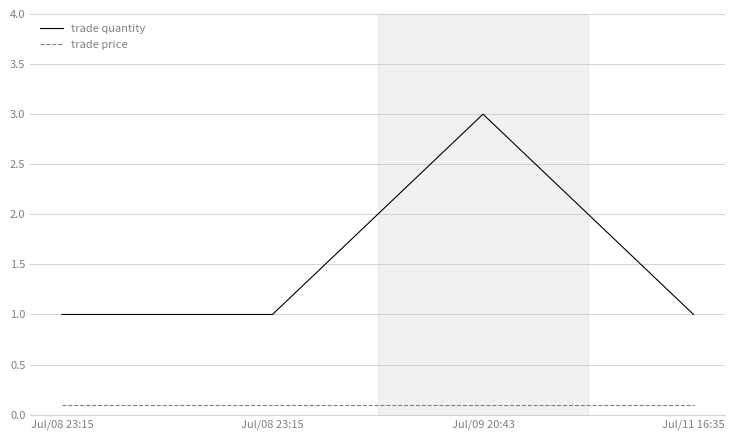

What is the spread (max minus min) of values at Jul/09 20:43?

2.9